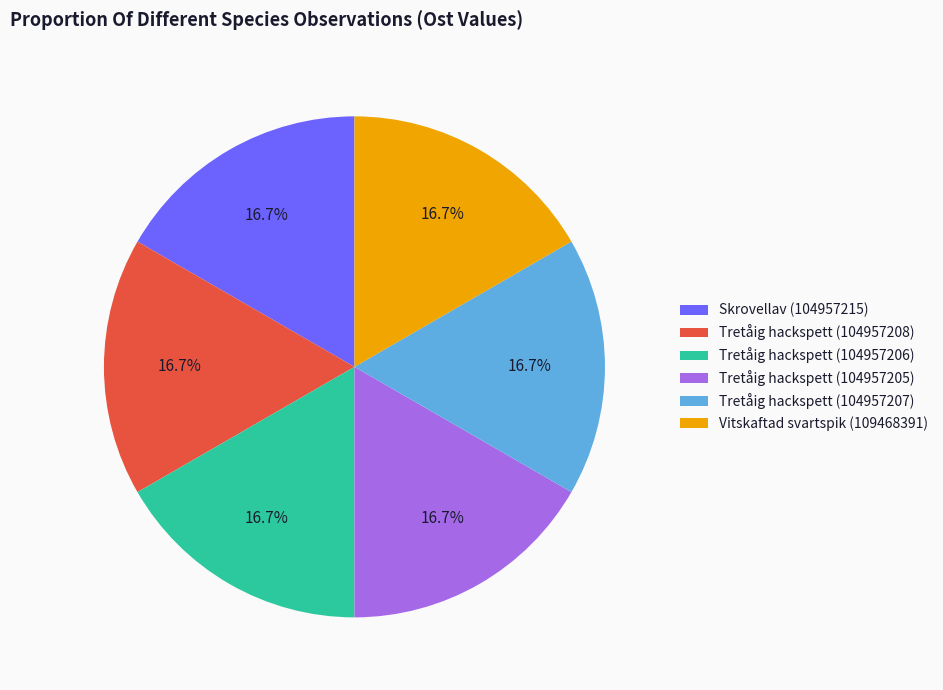

What is the ratio of the value at Skrovellav (104957215) to the value at Vitskaftad svartspik (109468391)?

1.0